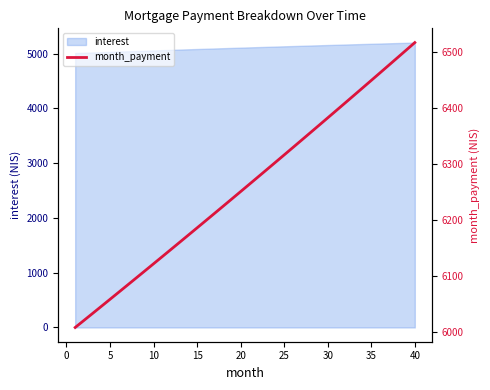

Where does the data first go above 6263?

20